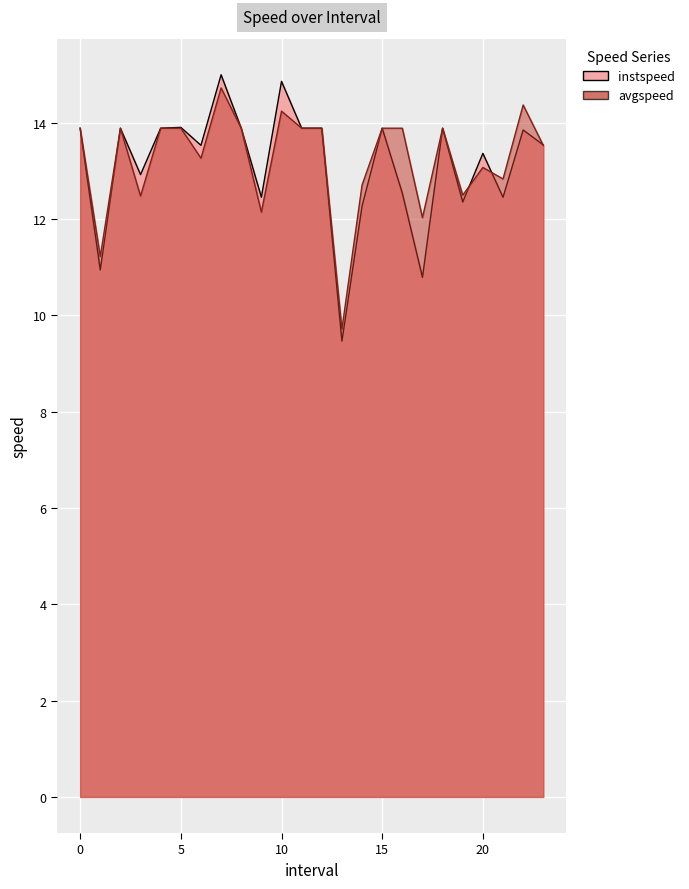

The value of instspeed at 7.0 is 22.7. True or false?

False